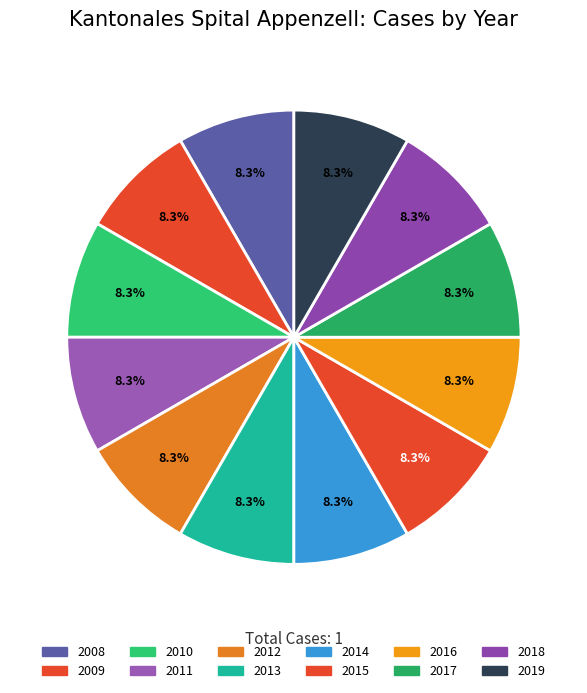

Count the number of slices in the pie.

12